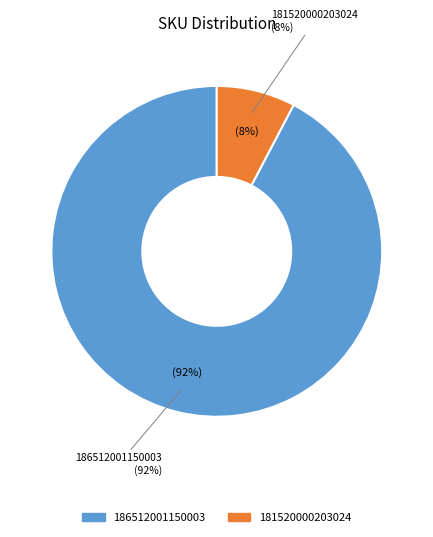

Combined, what portion of the pie is 181520000203024 and 186512001150003?

100.0%